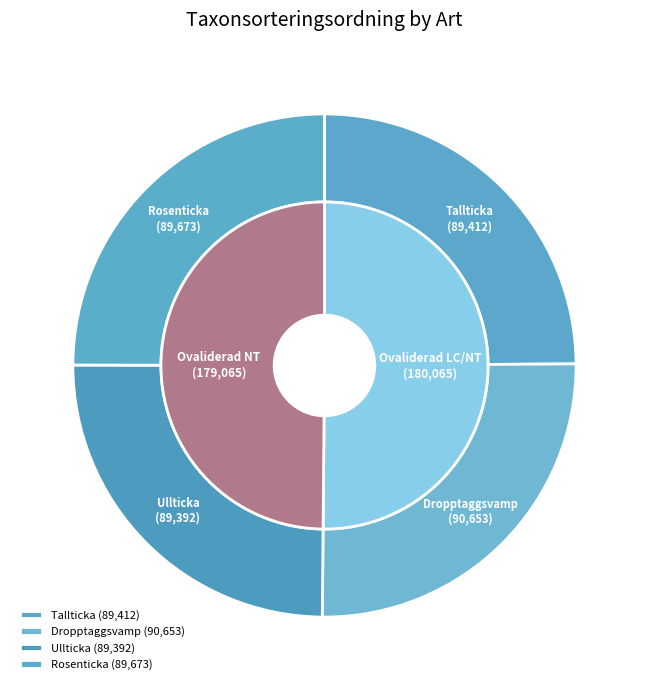

Is Rosenticka the majority of the pie?

No